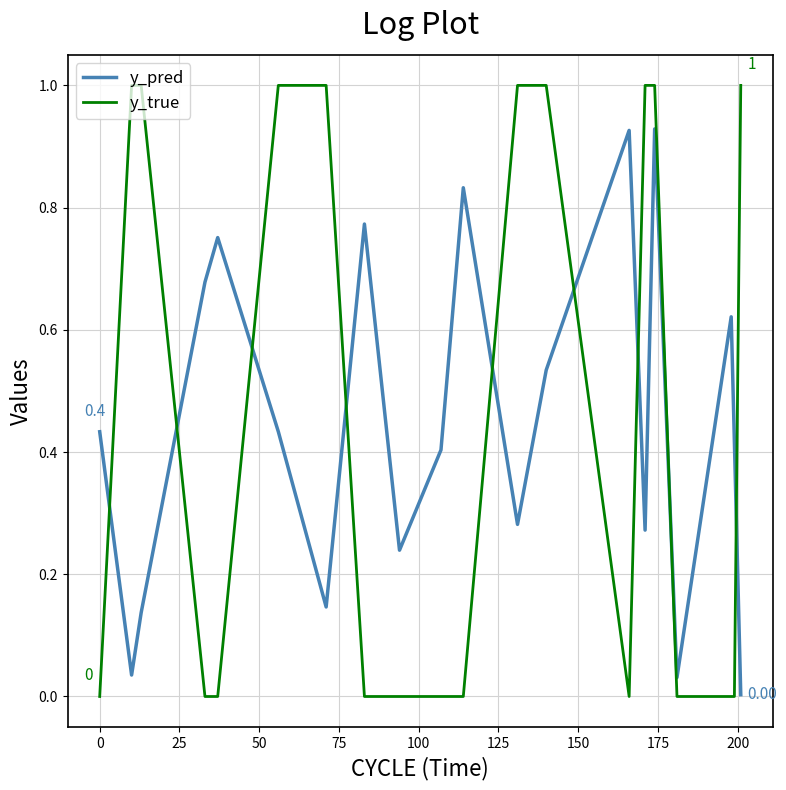

After their last crossing, which series has the higher values: y_true or y_pred?

y_true